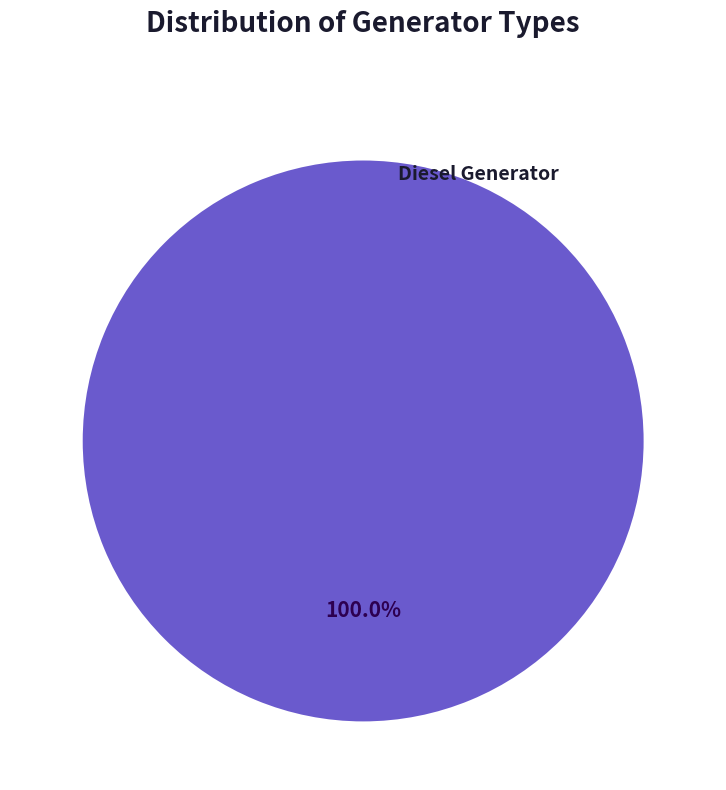

Is there any slice that represents more than half of the pie?

Yes